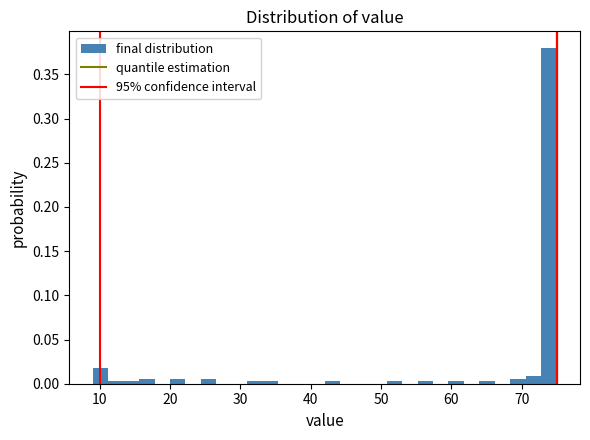

Around what value on the x-axis is the tallest bar? Give the approximate position of its centre, as read against the axis.

74